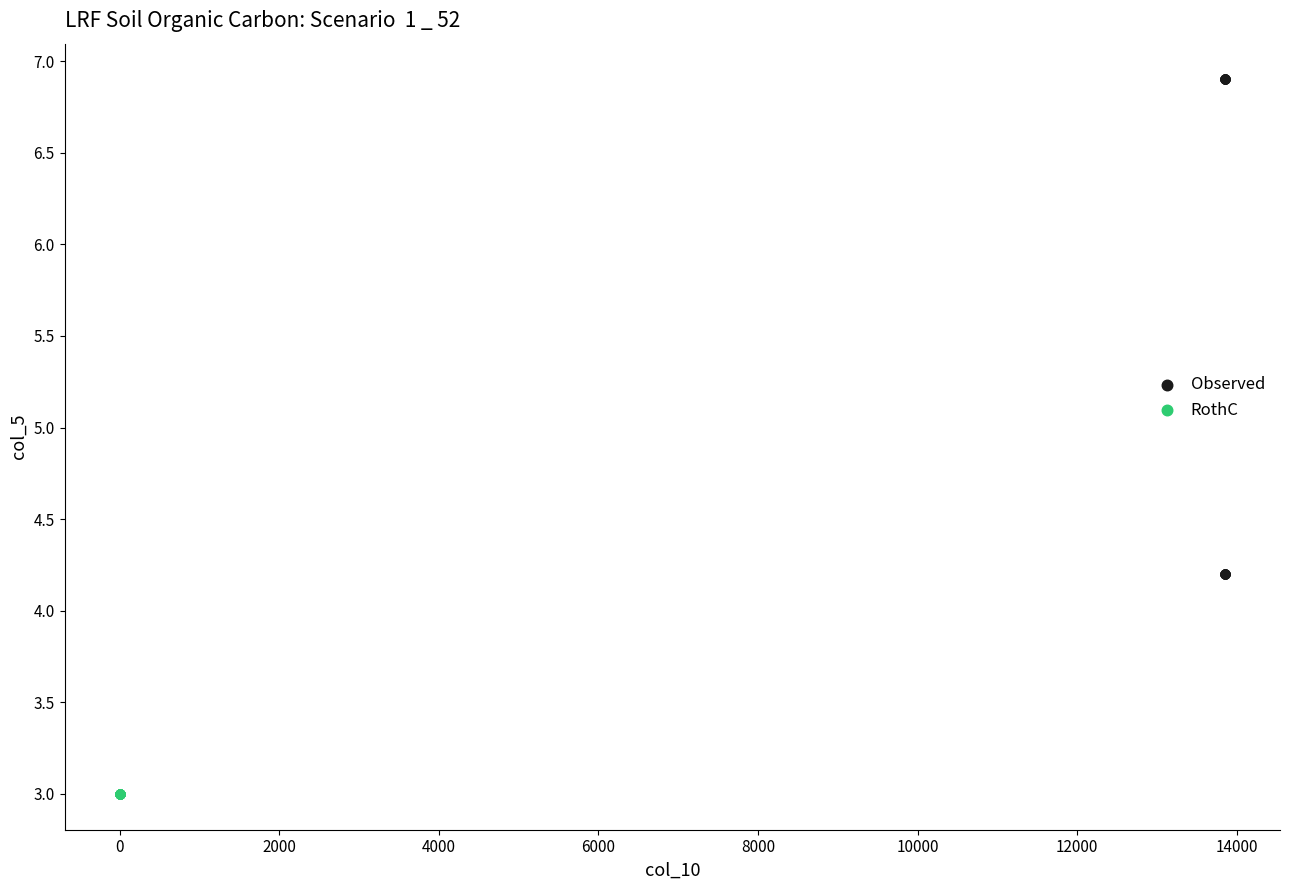

Which series contains the lowest Y value?

RothC